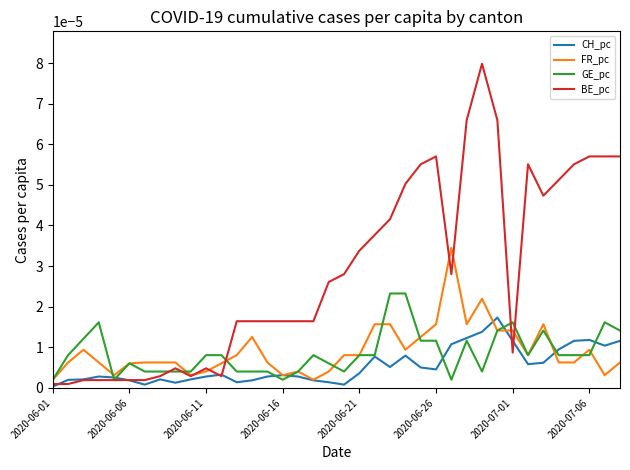

Which series has the widest spread of values?

BE_pc